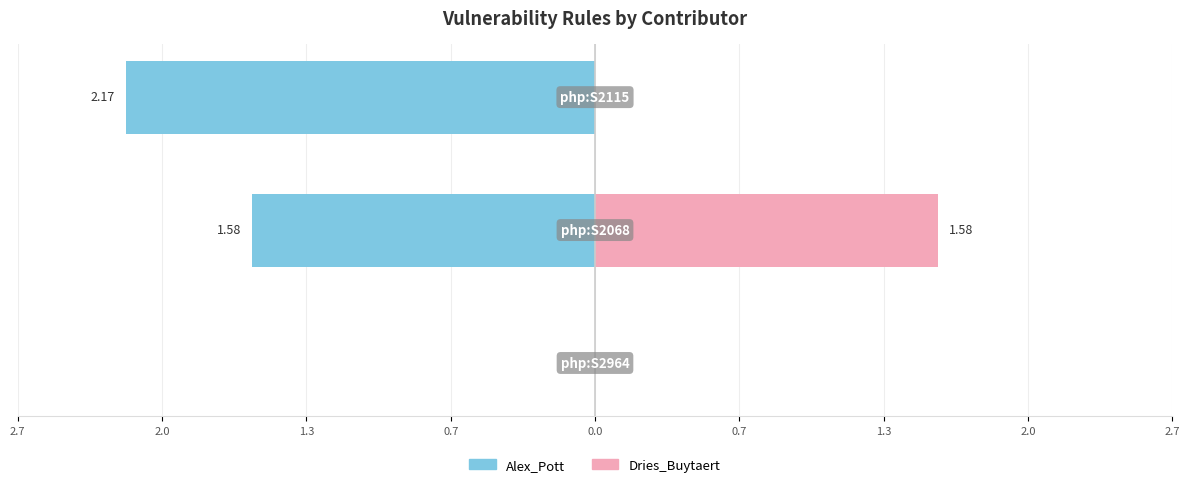

Count the number of categories in the chart.

3